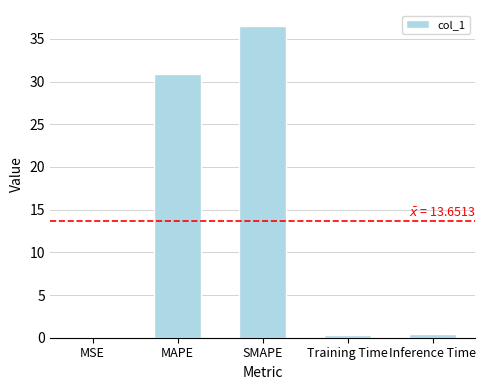

What is the greatest value displayed?

36.6